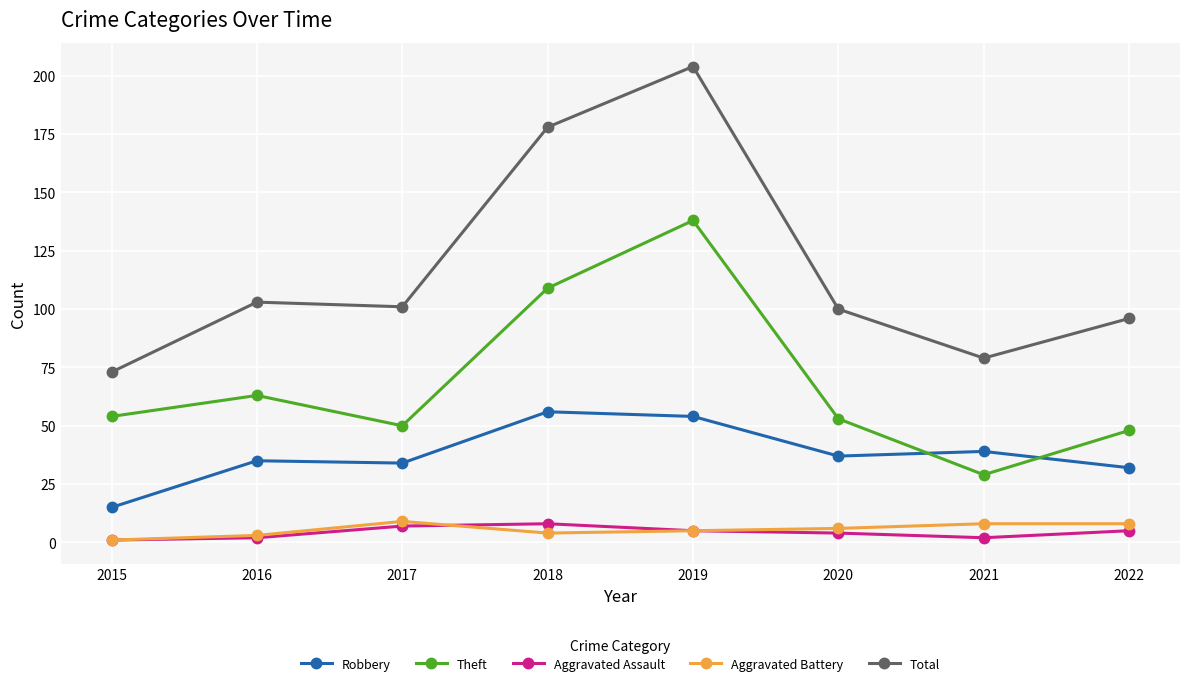

How many lines are shown in the chart?

5